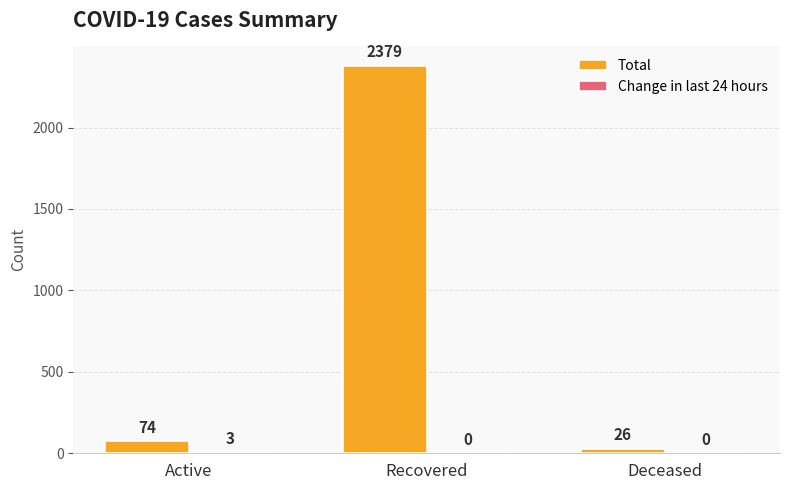

Which label corresponds to the largest value in the chart?

Recovered